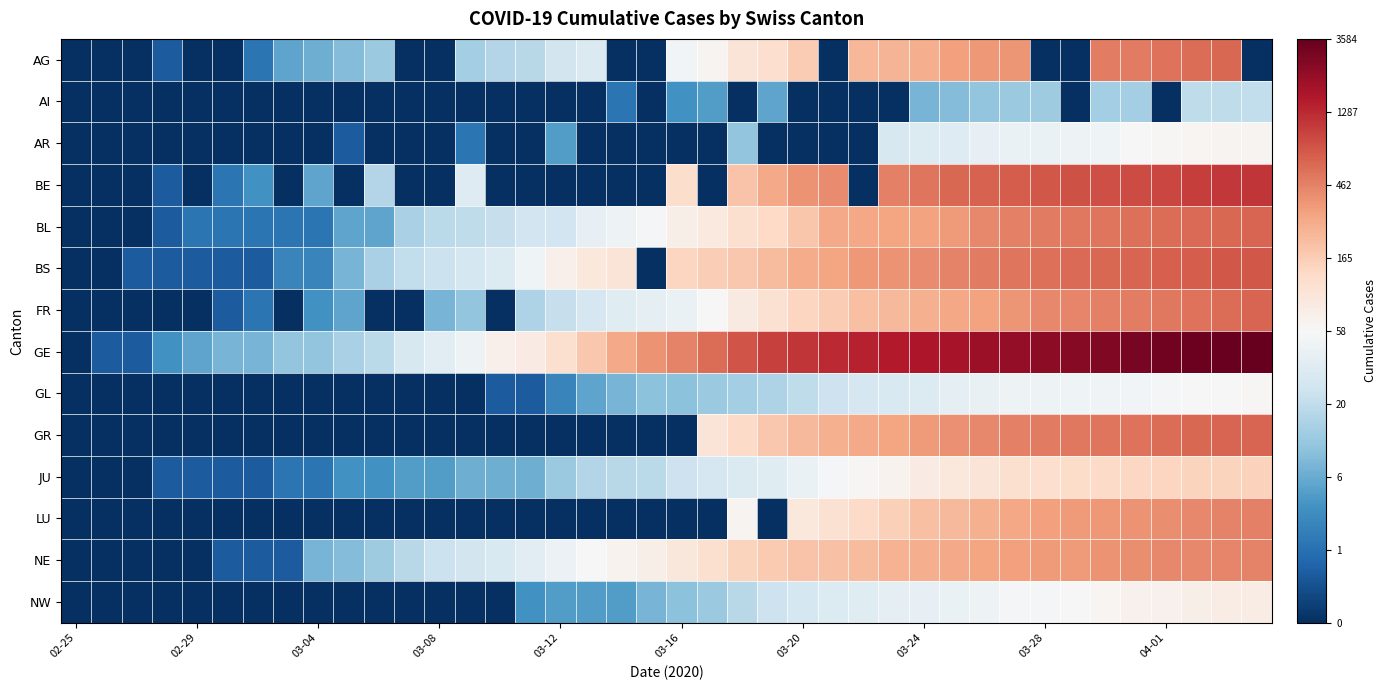

Rank the series by their maximum value, from lowest to highest.

AI, GL, AR, NW, JU, NE, LU, AG, FR, BL, GR, BS, BE, GE